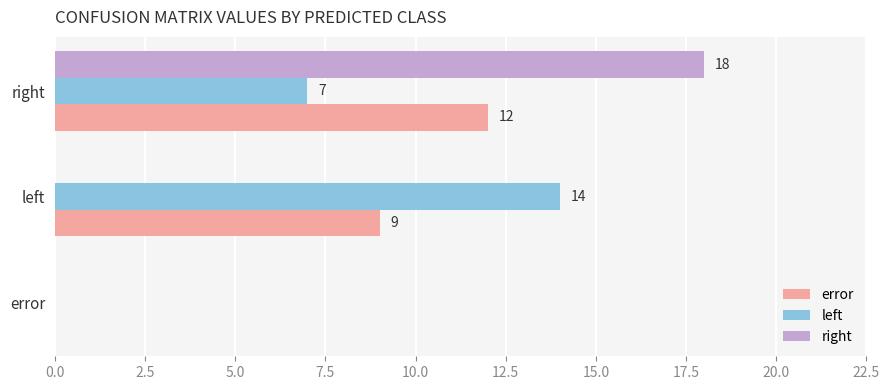

What is the total value across all series at left?

23